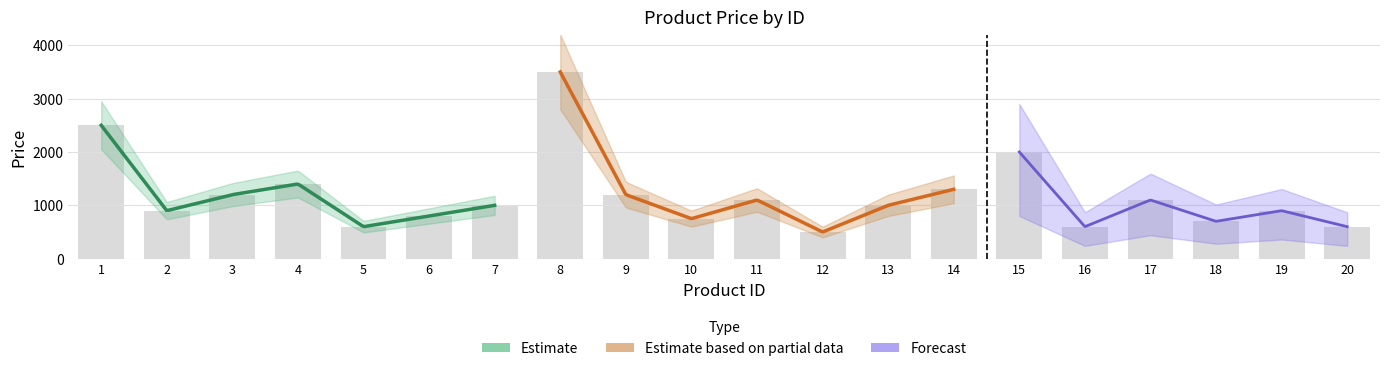

What value does the data have at 1?

2500